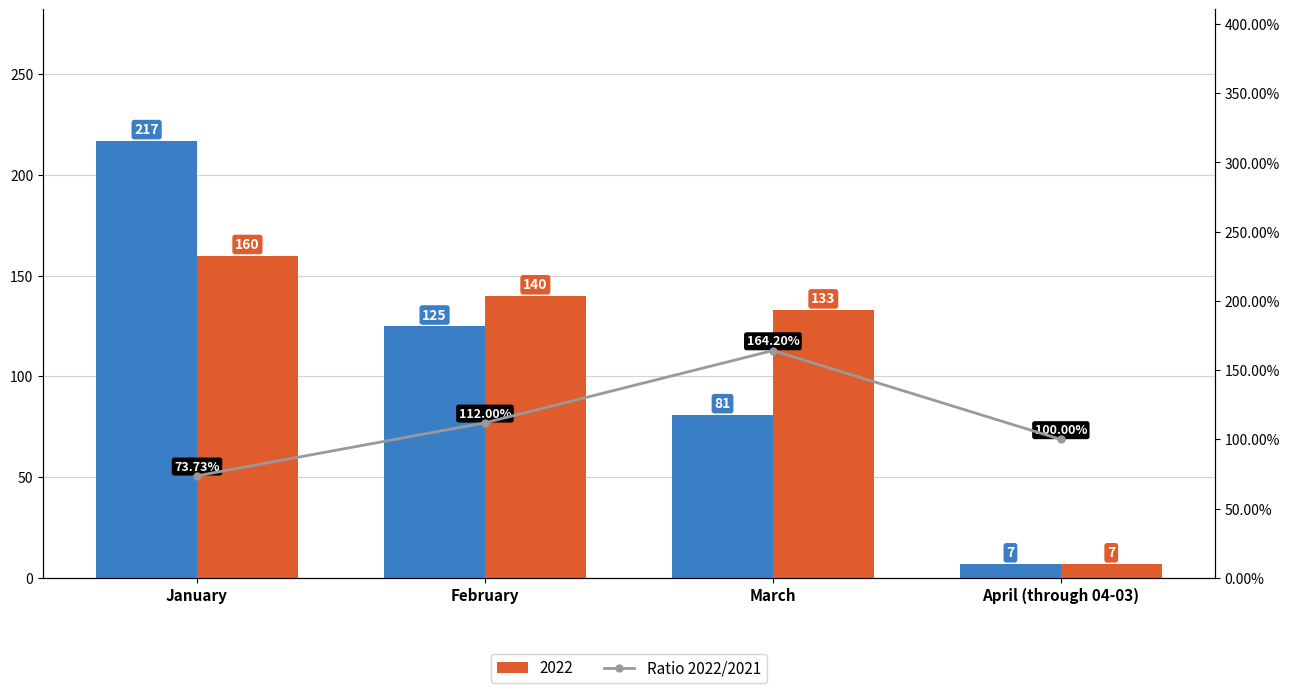

Where does the data first go above 1?

February